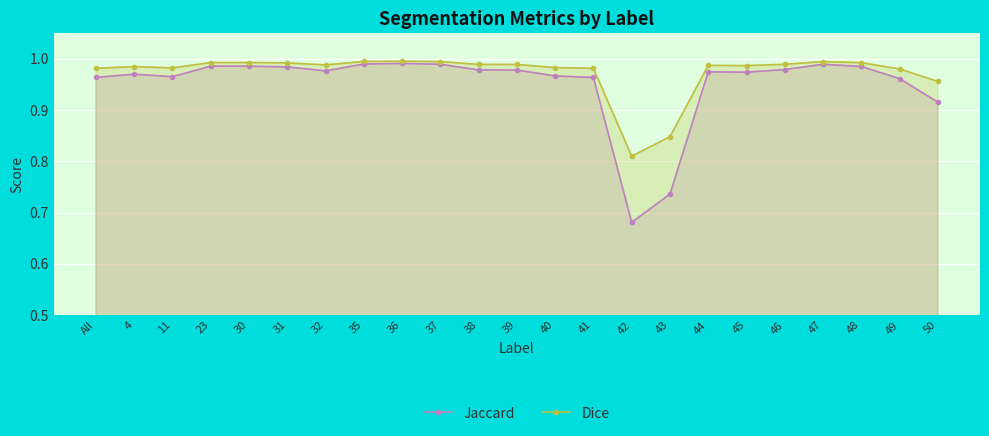

What is the difference between the maximum and minimum values in the Dice series?

0.2